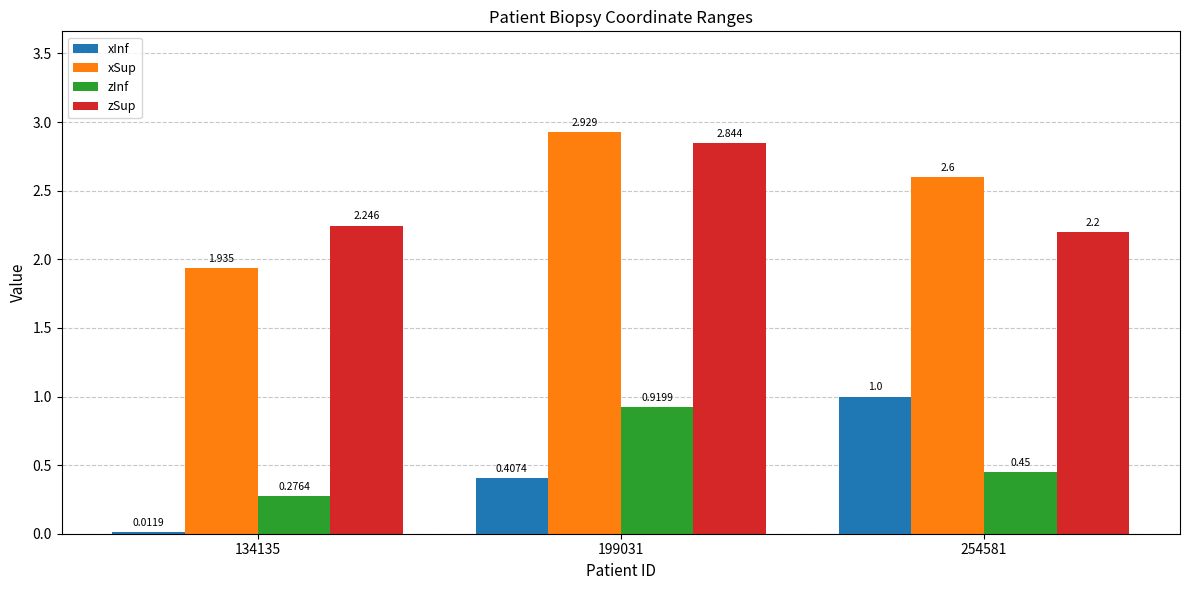

At which label does zSup reach its minimum?

254581